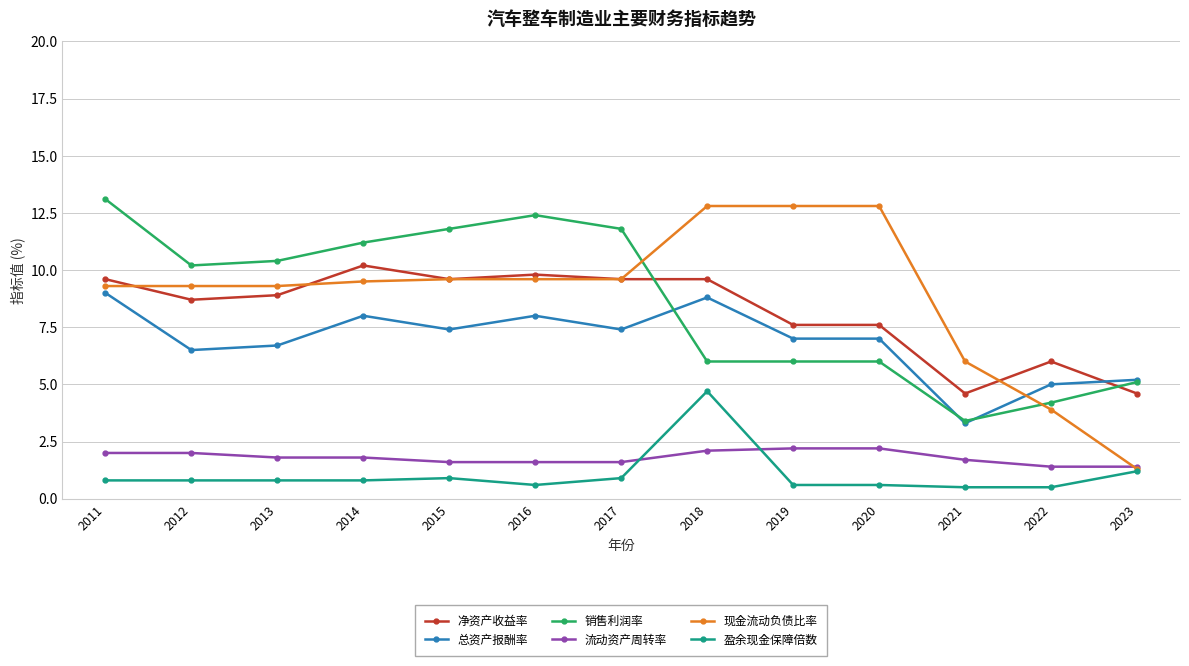

Where does the 现金流动负债比率 series first go above 9?

2011